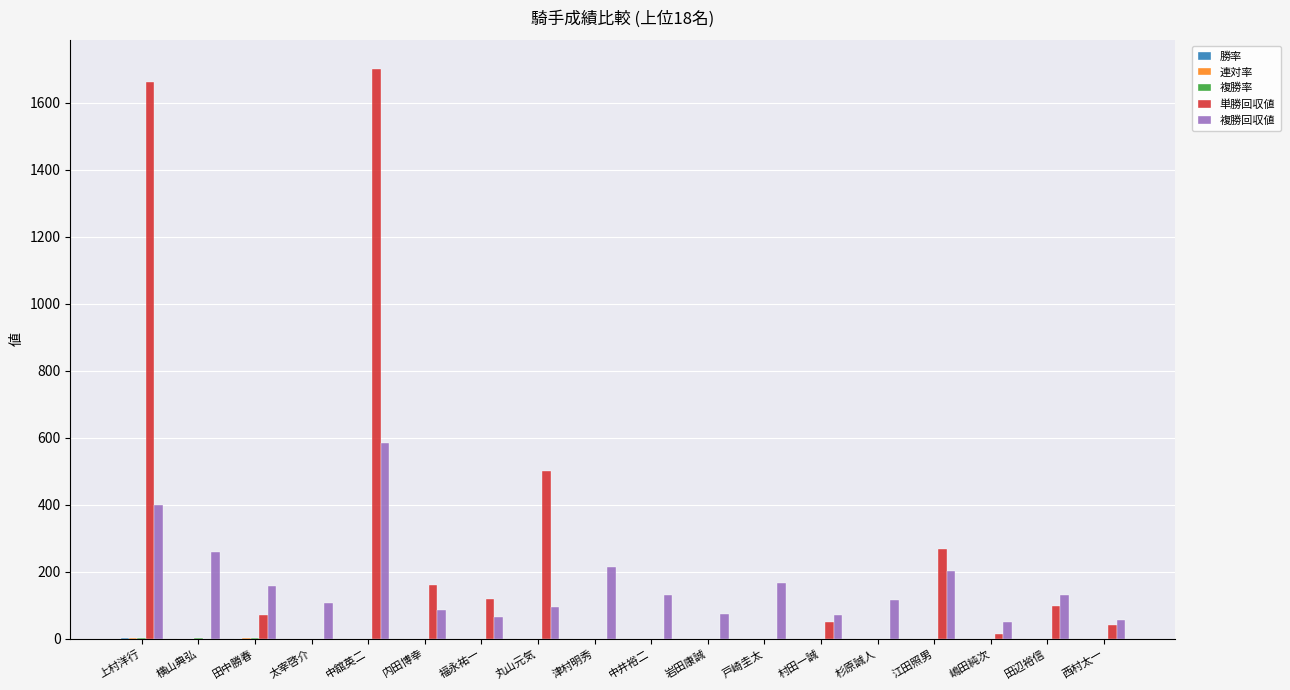

At which label does 複勝回収値 reach its peak?

中舘英二